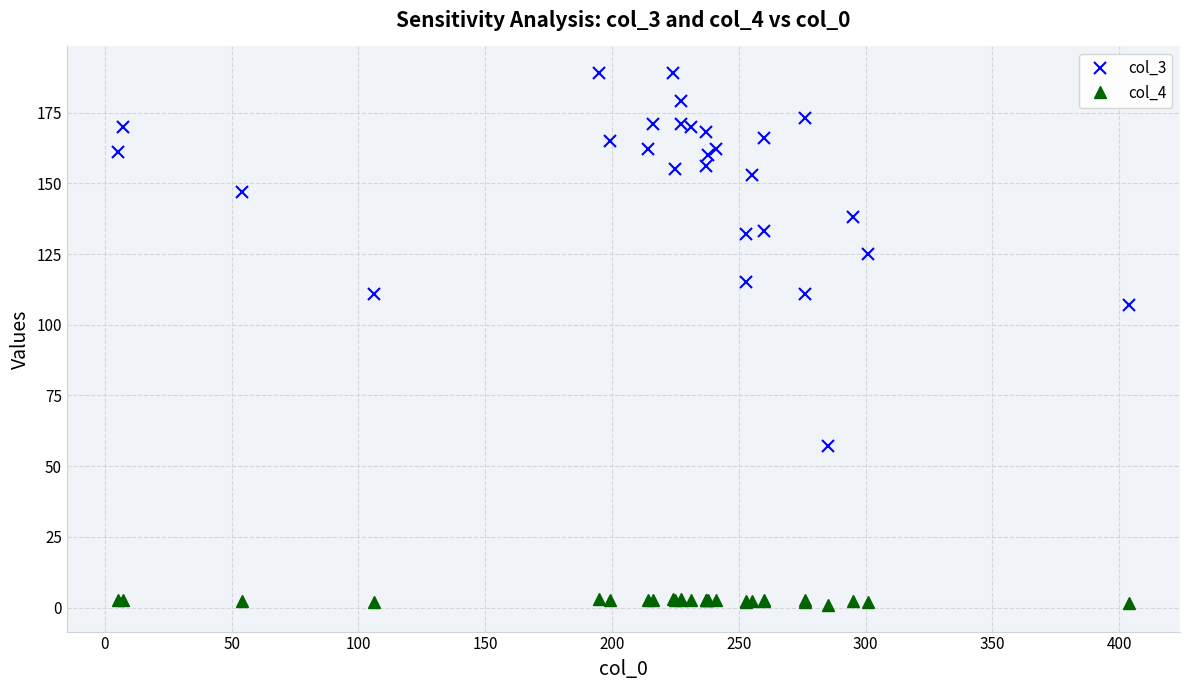

Count the number of categories in the chart.

28